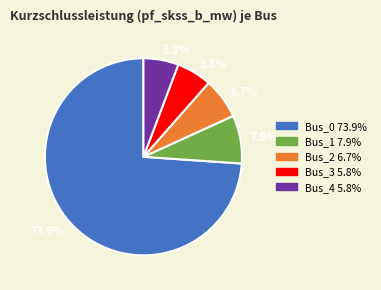

How many segments does this pie chart have?

5